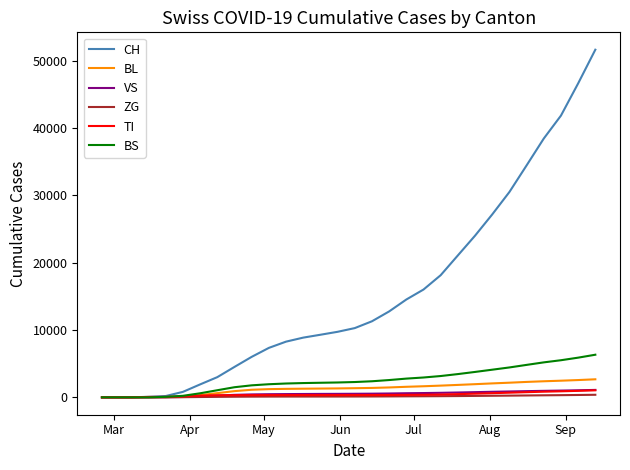

Count the number of data series in this chart.

6